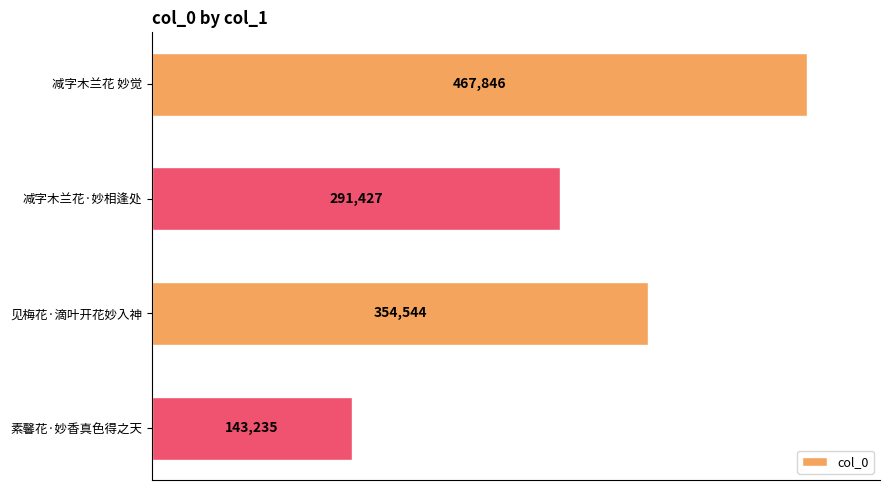

True or false: the data shows 291427 at 减字木兰花·妙相逢处.

True